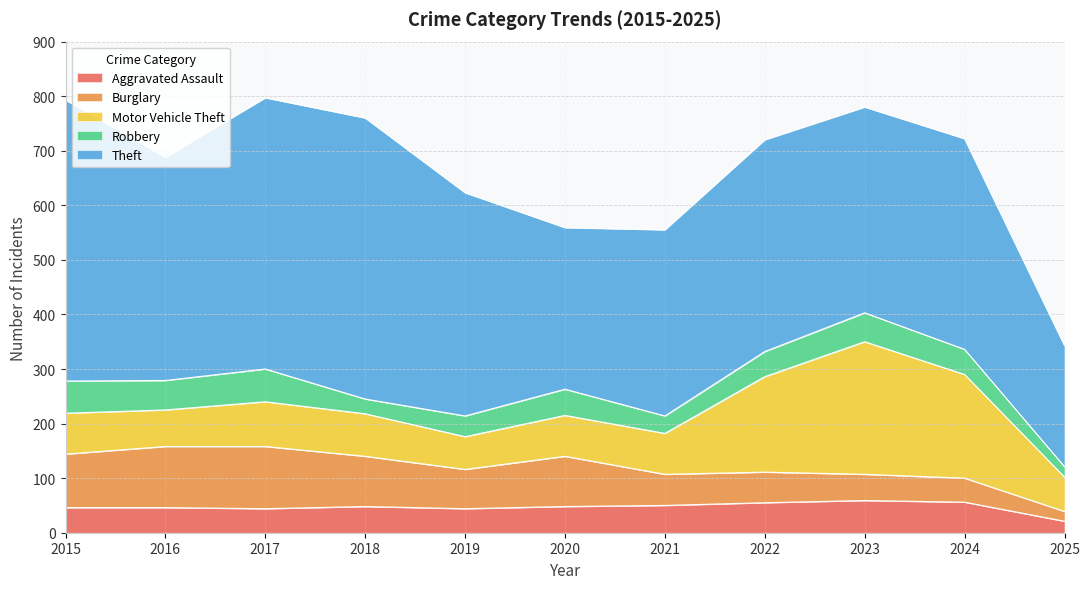

Count the number of data series in this chart.

5